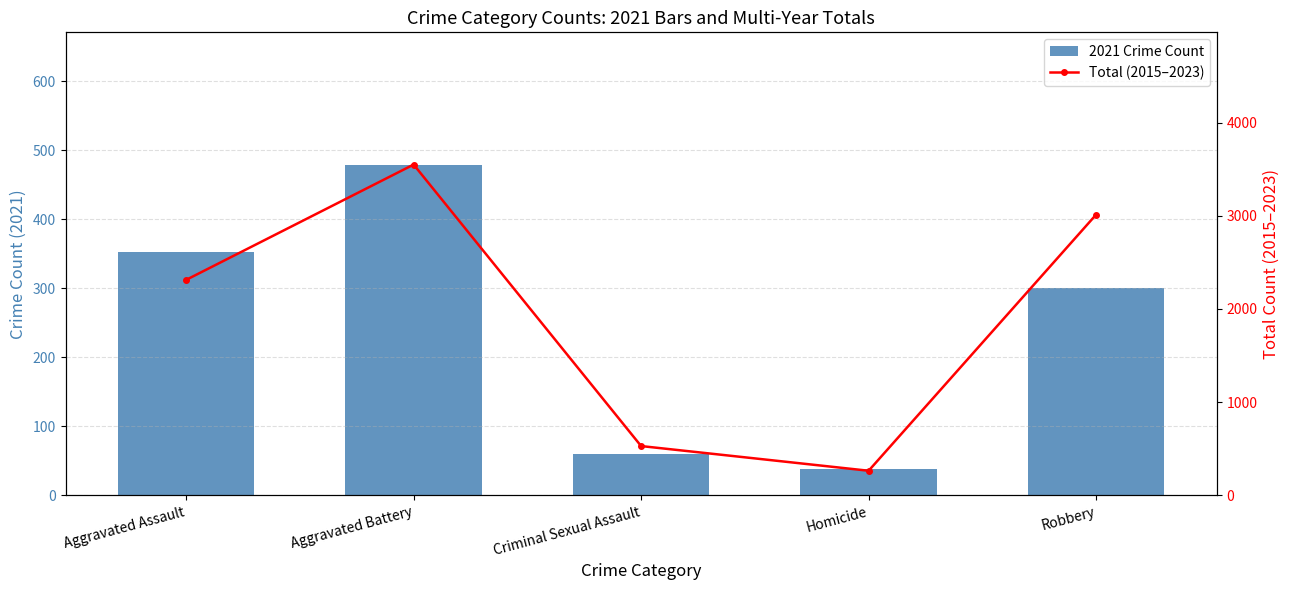

Are the bars grouped side by side (vs. stacked)?

Yes